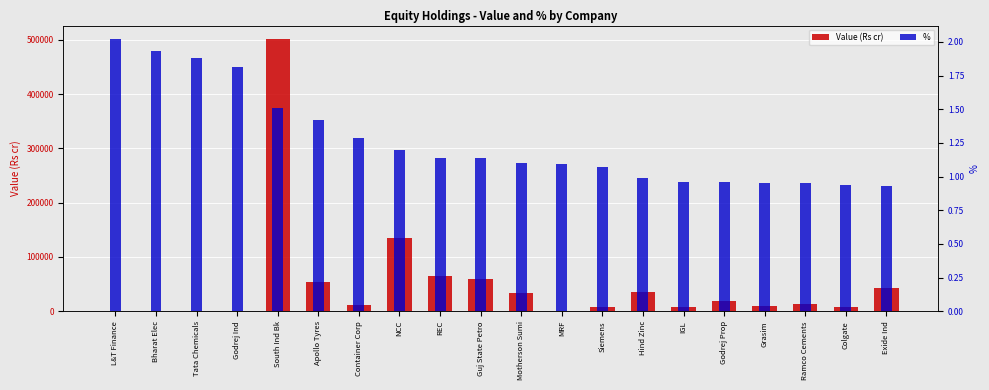

What is the value of the Value (Rs cr) bar at the 13th from the left?

7392.0